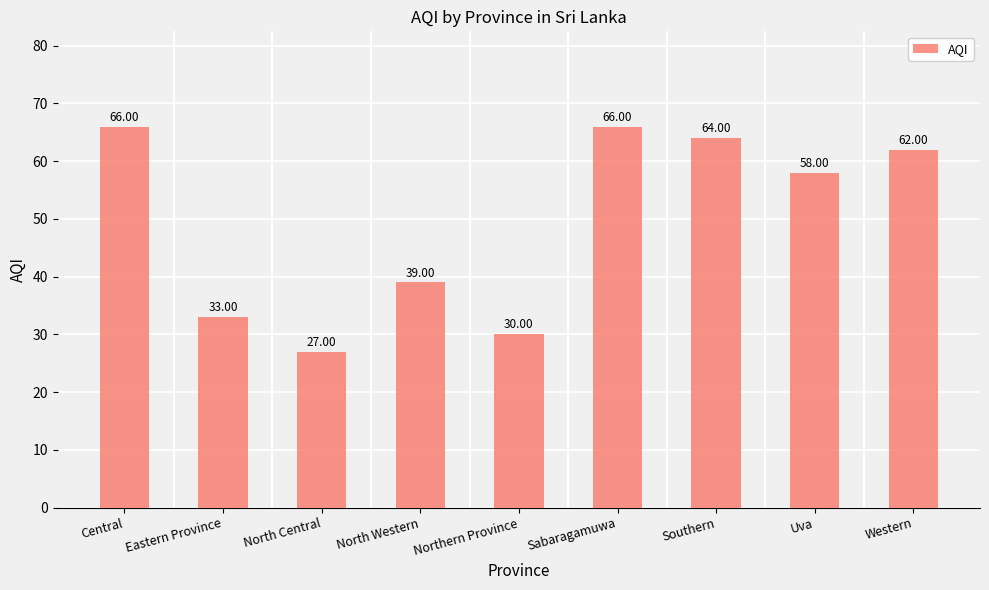

What is the label of the 6th bar from the left?

Sabaragamuwa